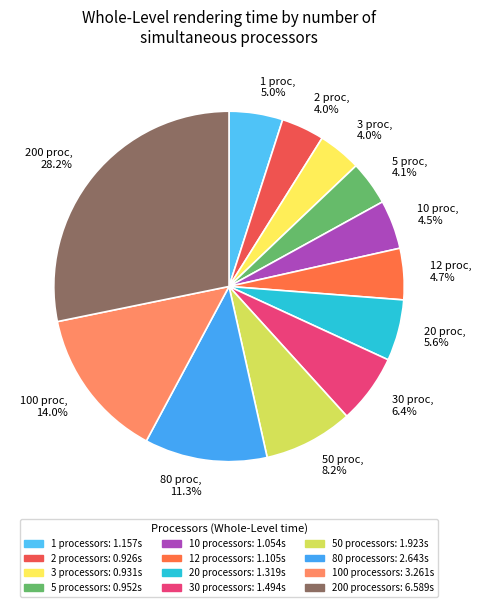

Count the number of slices in the pie.

12